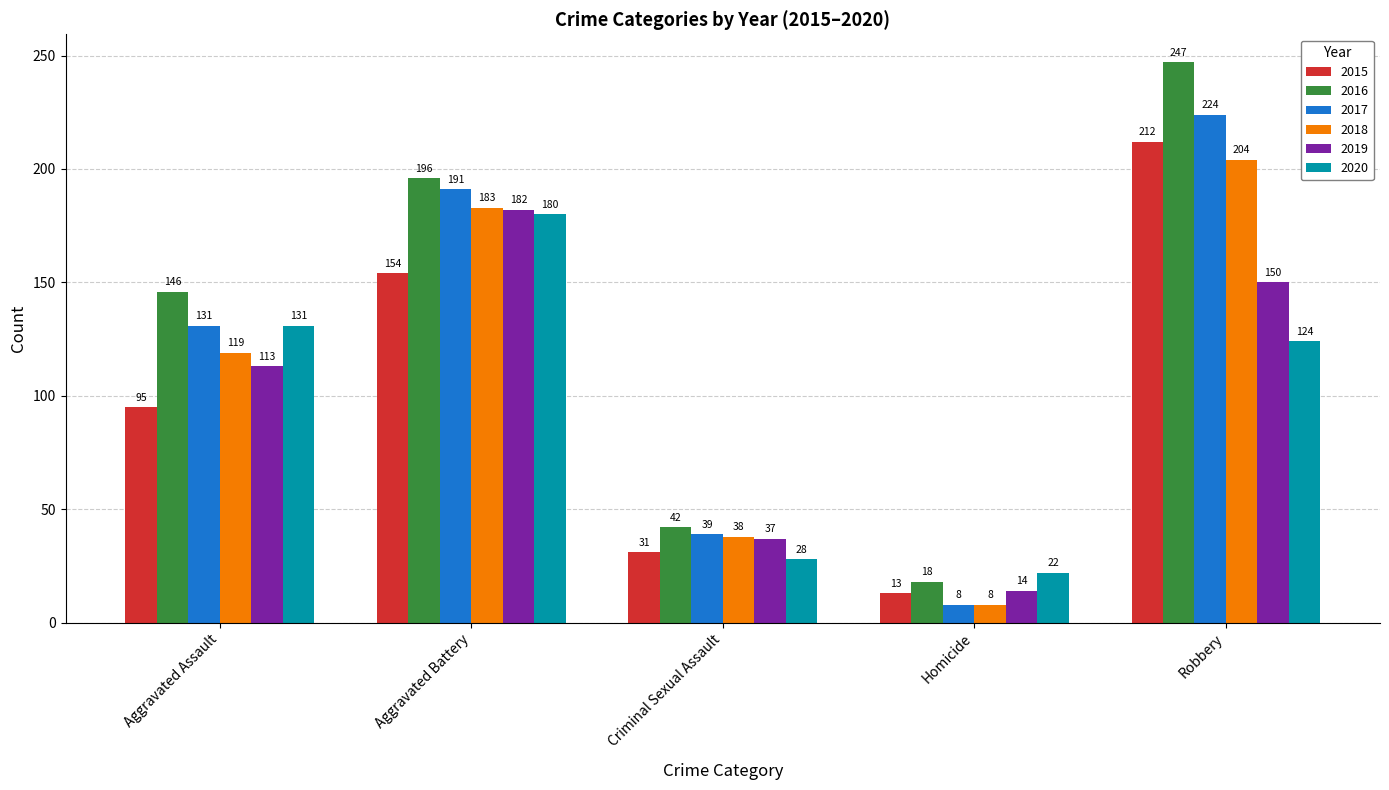

What is the label of the 2nd bar from the left?

Aggravated Battery